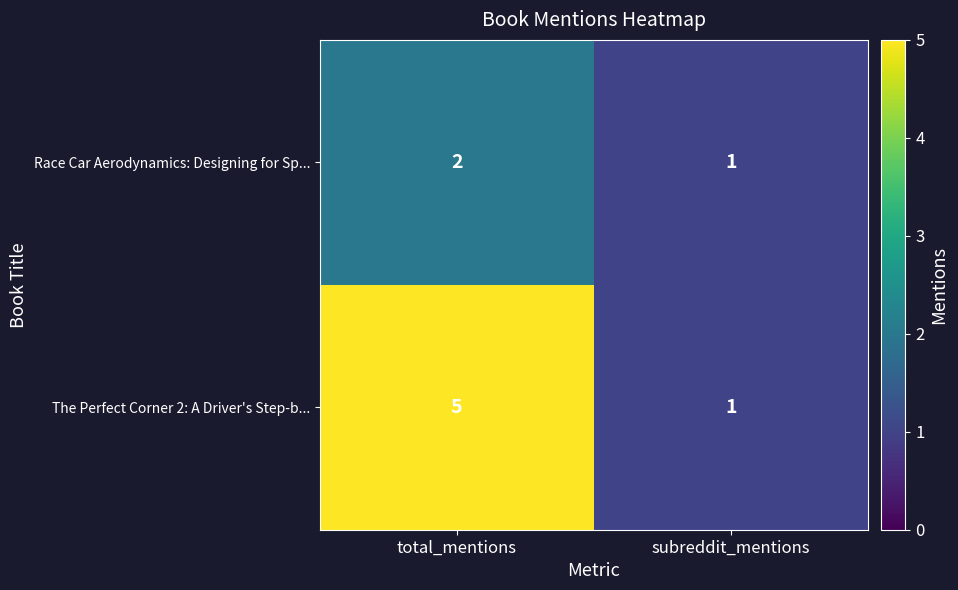

At which category is the sum across all series the highest?

total_mentions